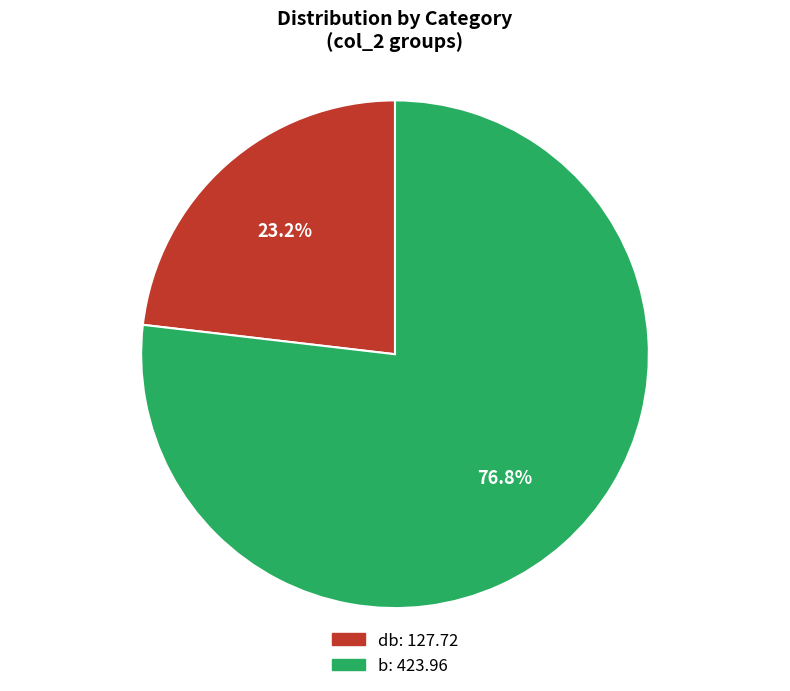

Is there any slice that represents more than half of the pie?

Yes